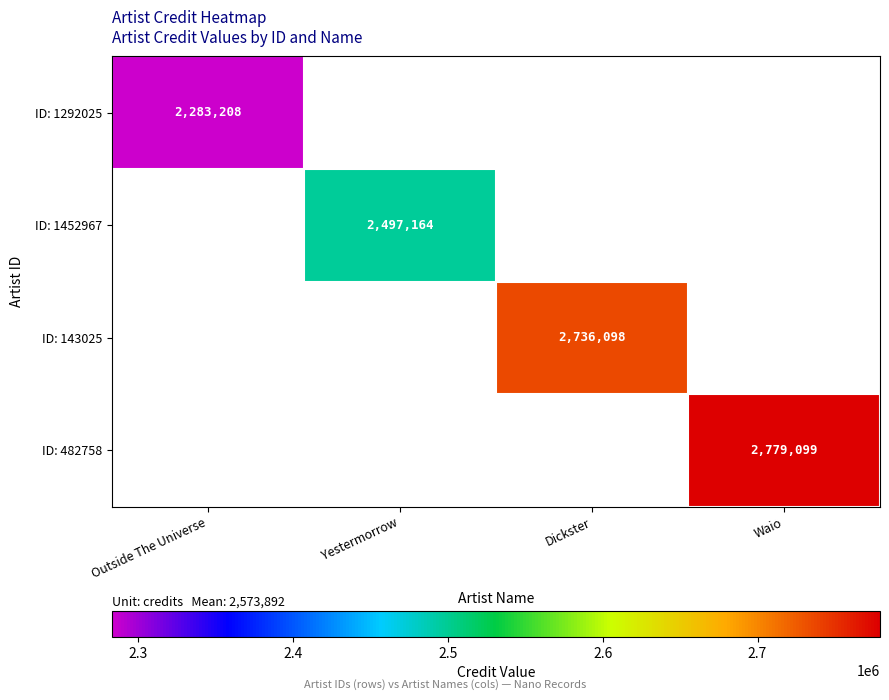

Is it true that ID: 1452967 equals 2497164 at Yestermorrow?

True